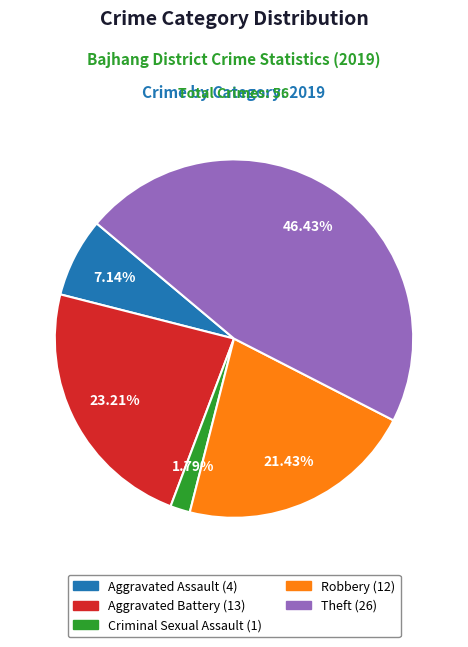

Between Theft and Robbery, which is larger?

Theft